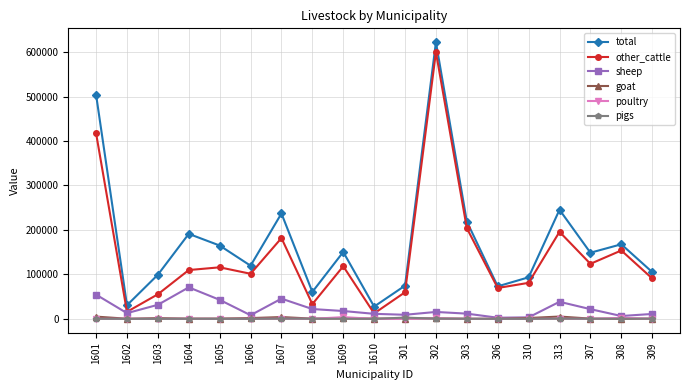

What is the highest value of the sheep series?

70947.5